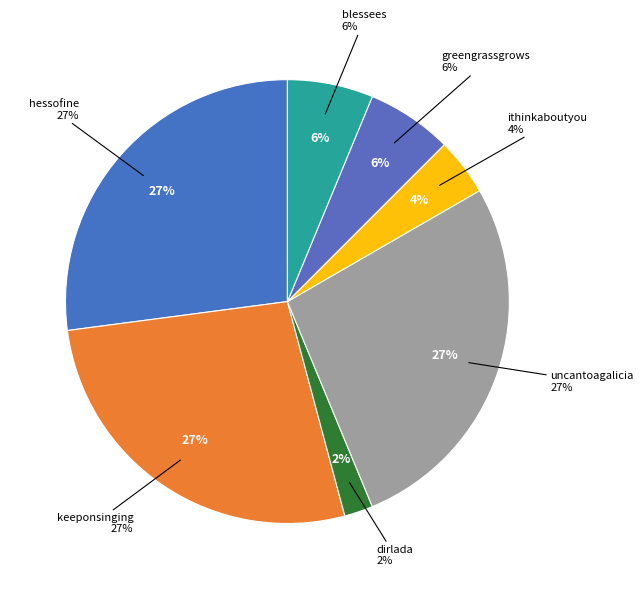

Count the number of slices in the pie.

8